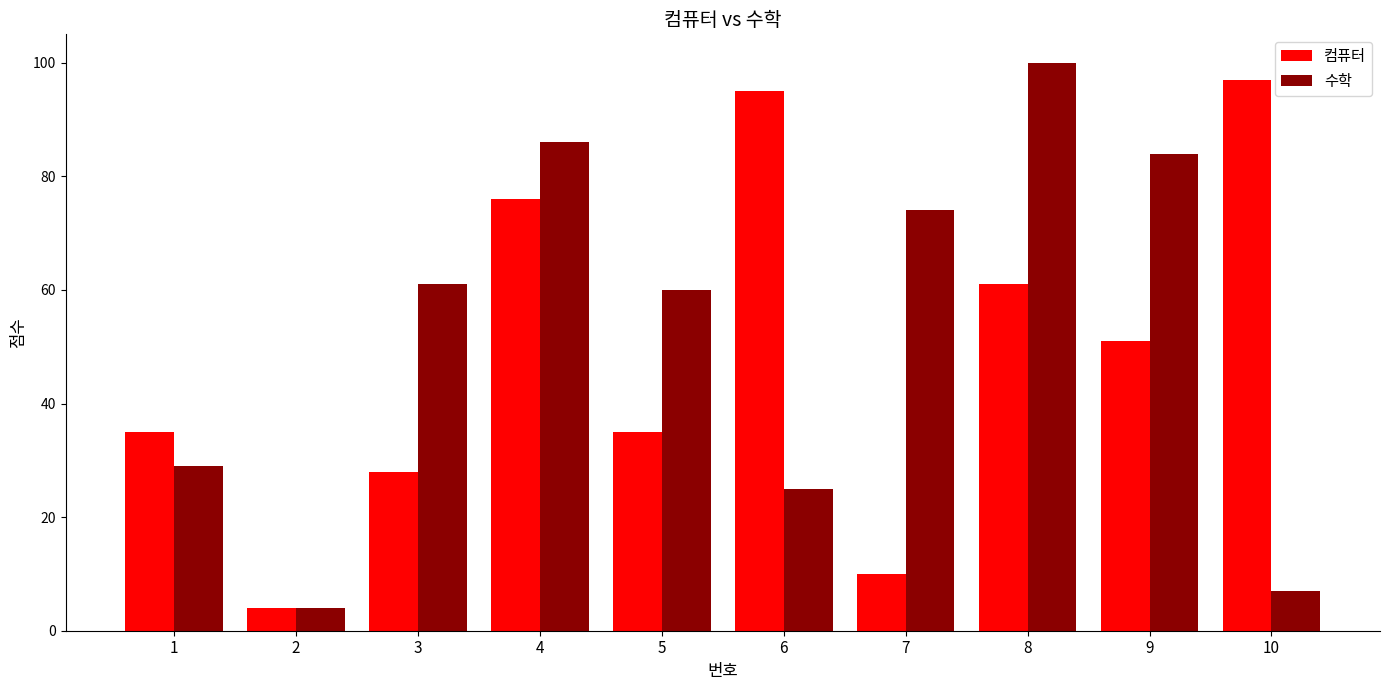

How many distinct data groups are displayed?

2